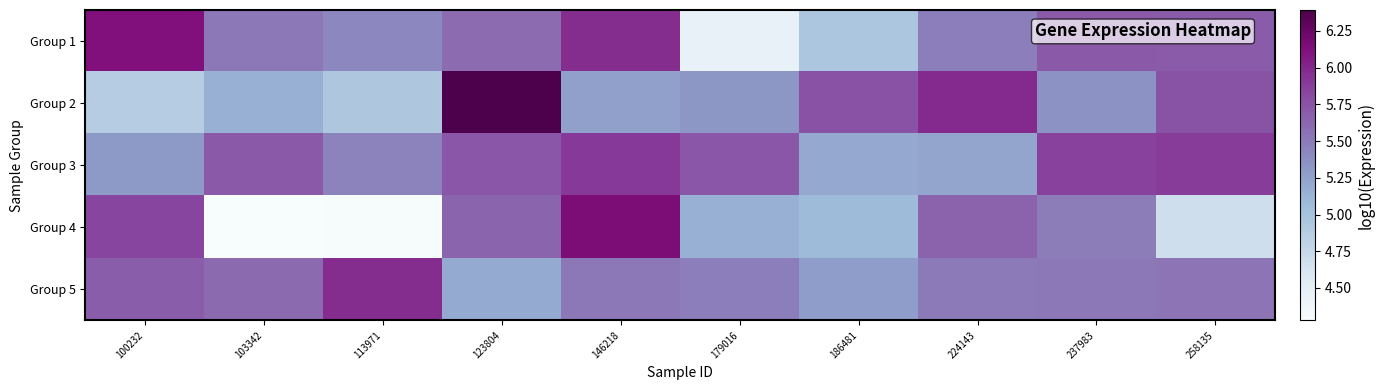

Which series has the widest spread of values?

Group 4